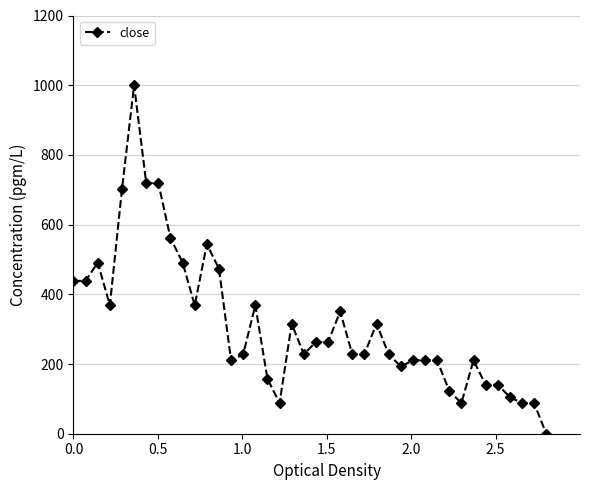

What is the difference between the second highest and second lowest values?

631.6